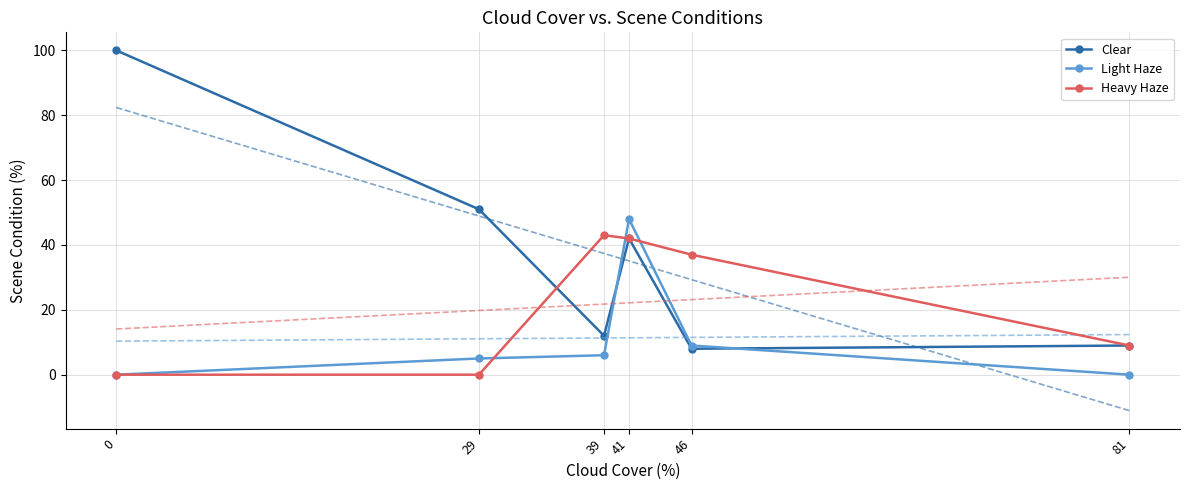

How many interior local peaks does the Heavy Haze series have?

1